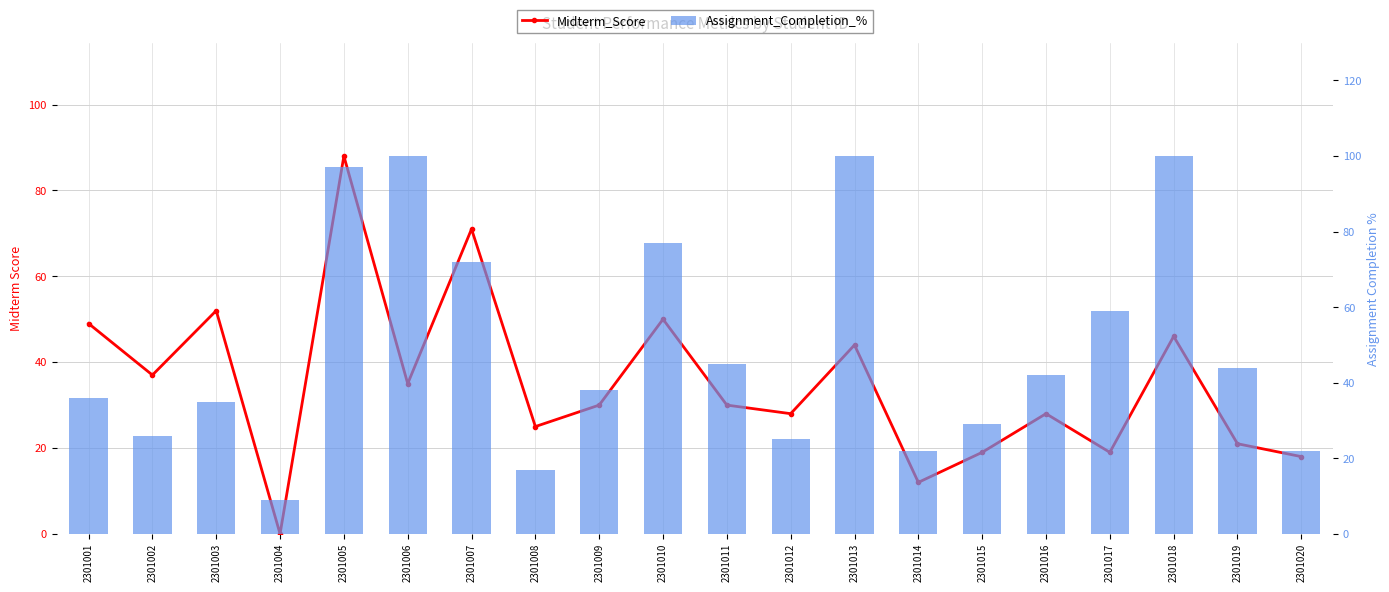

What are all the series names shown in the legend?

Midterm_Score, Assignment_Completion_%